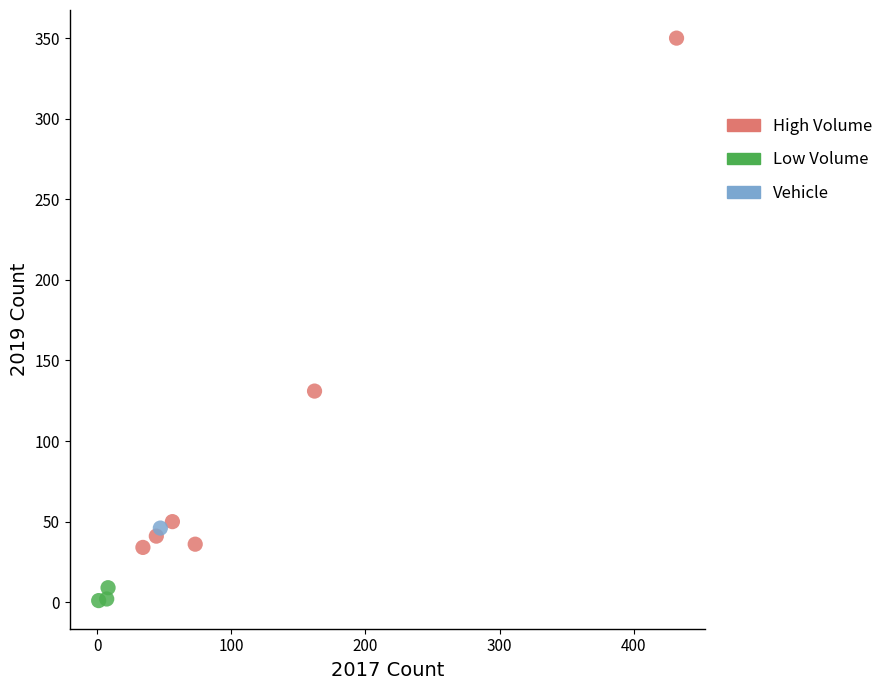

What are all the series names shown in the legend?

High Volume, Low Volume, Vehicle